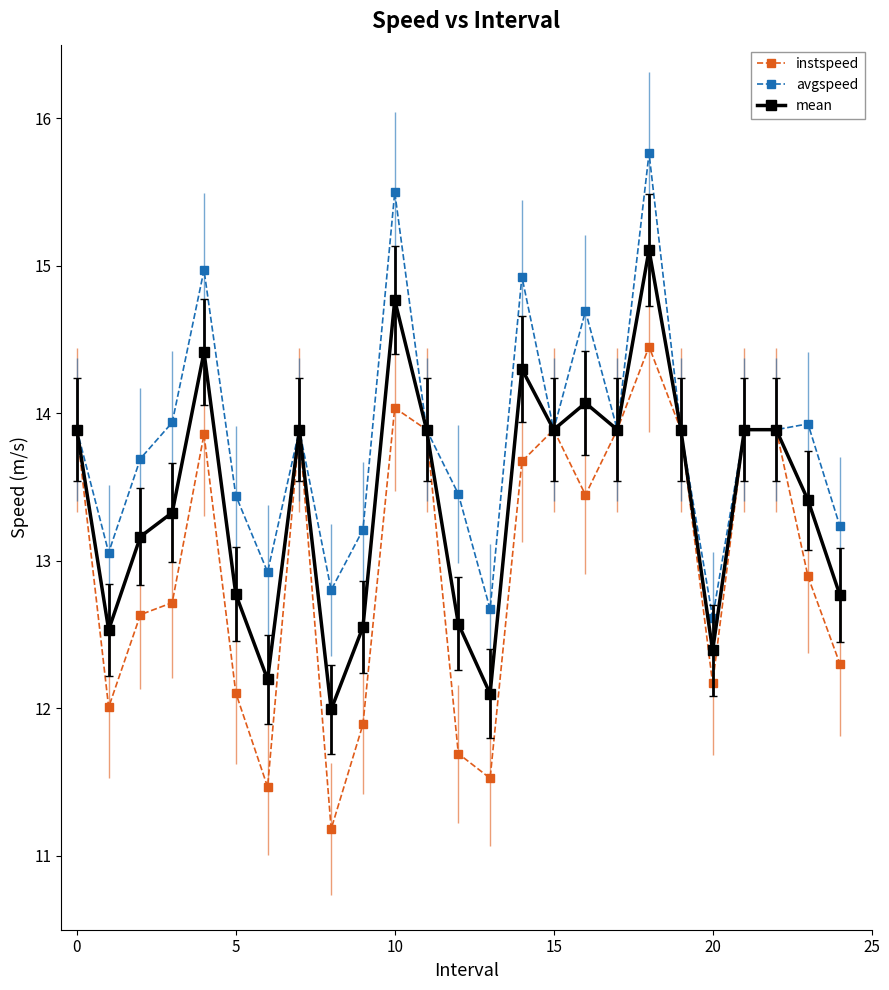

What are all the series names shown in the legend?

instspeed, avgspeed, mean